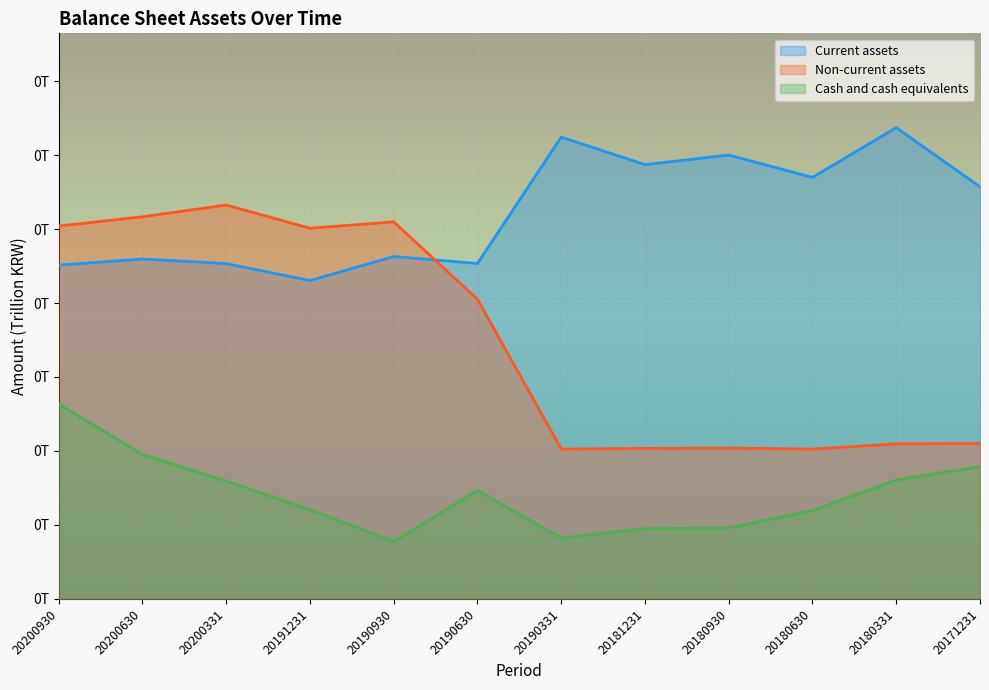

Reading left to right, list all the values displayed in this chart.

Current assets: 0.0	0.0	0.0	0.0	0.0	0.0	0.1	0.1	0.1	0.1	0.1	0.1
Non-current assets: 0.1	0.1	0.1	0.1	0.1	0.0	0.0	0.0	0.0	0.0	0.0	0.0
Cash and cash equivalents: 0.0	0.0	0.0	0.0	0.0	0.0	0.0	0.0	0.0	0.0	0.0	0.0